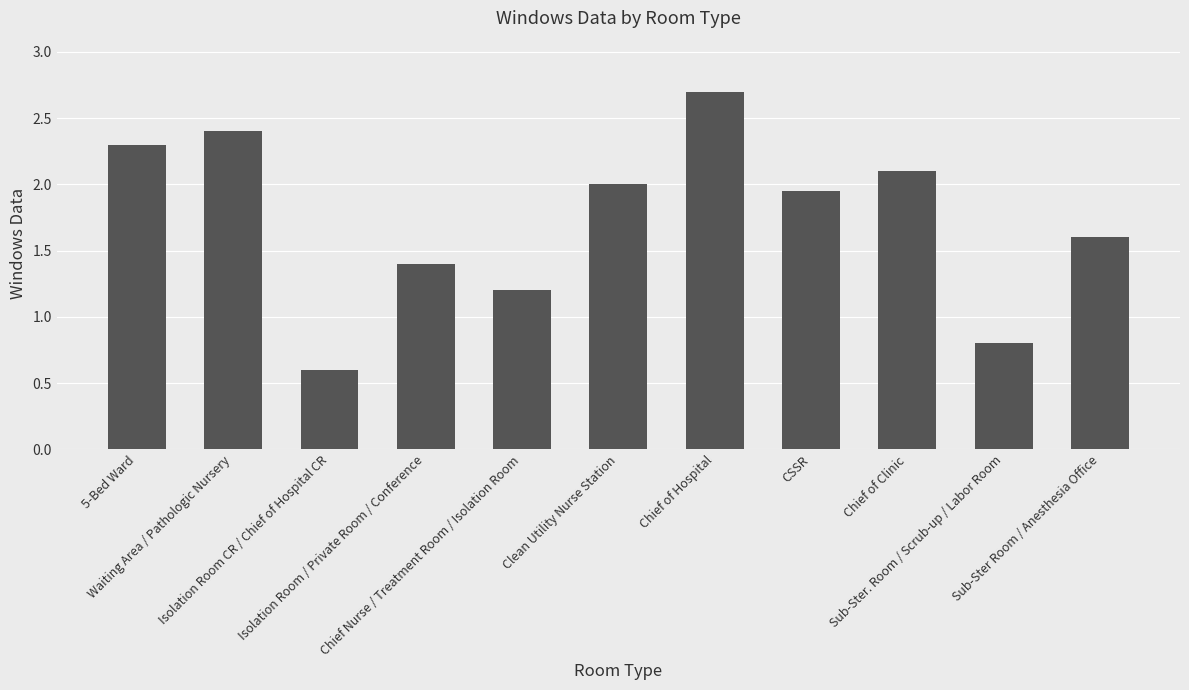

What is the value of the 11th bar from the left?

1.6